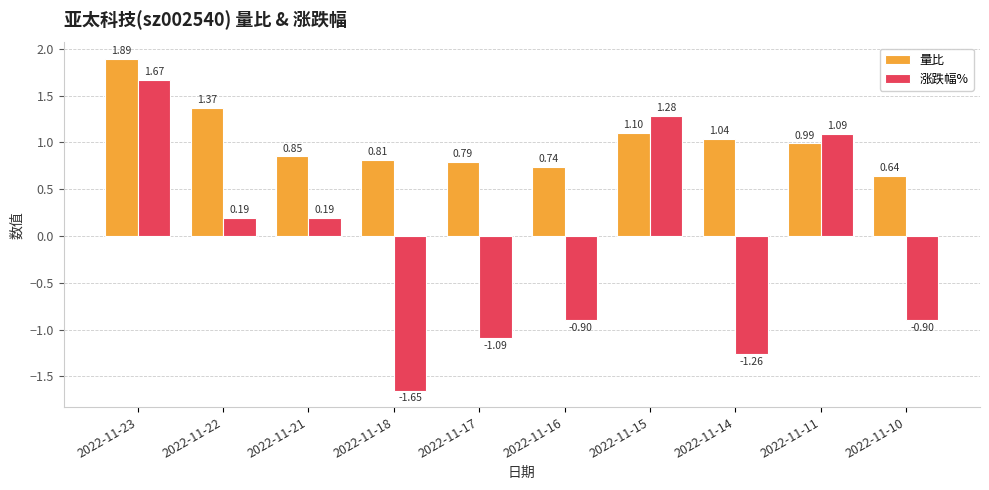

The value of 涨跌幅% at 2022-11-11 is 1.6. True or false?

False